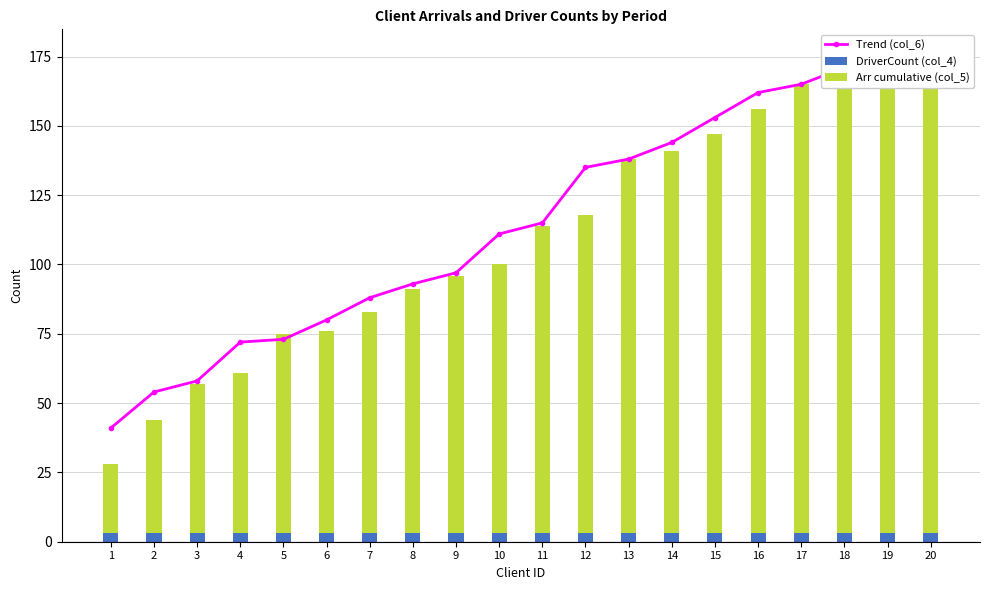

At which label does DriverCount (col_4) reach its peak?

1